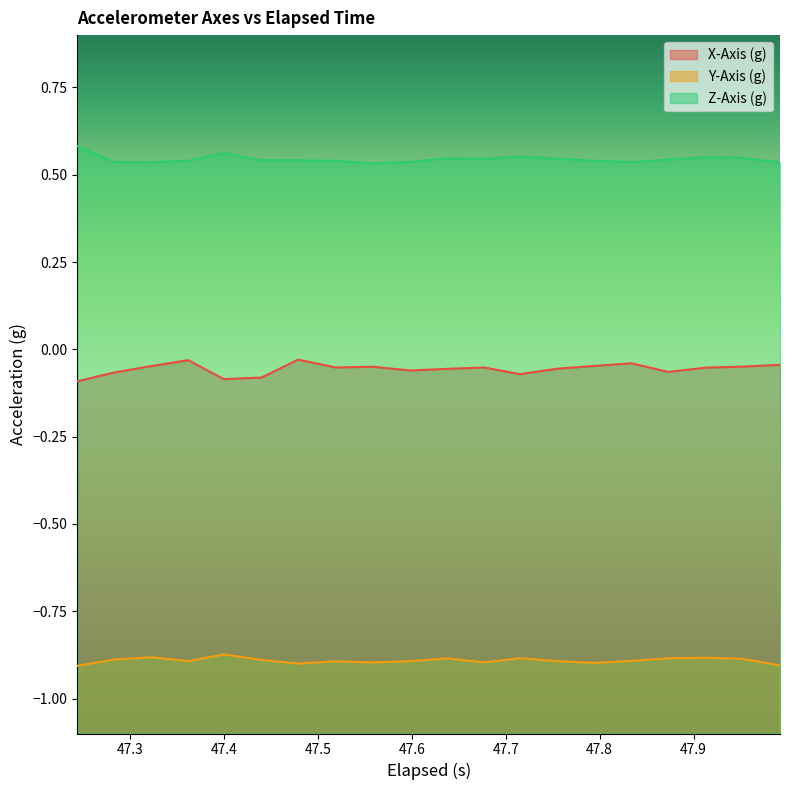

What is the value of the X-Axis (g) point at the 13th from the left?

-0.1